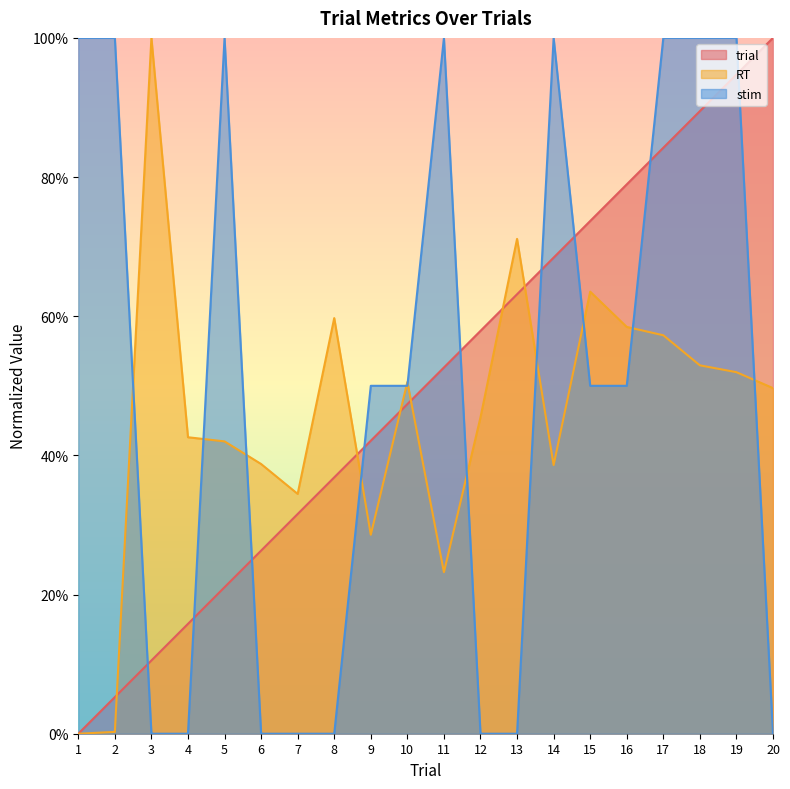

True or false: stim and trial cross at least once.

True